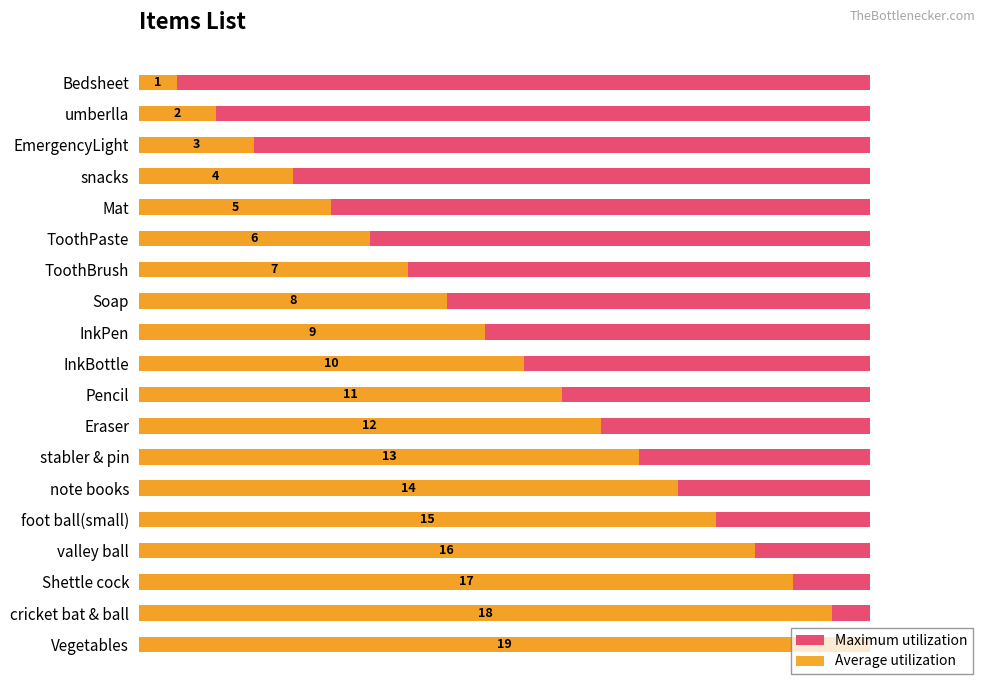

Rank the series by their maximum value, from lowest to highest.

Maximum utilization, Average utilization